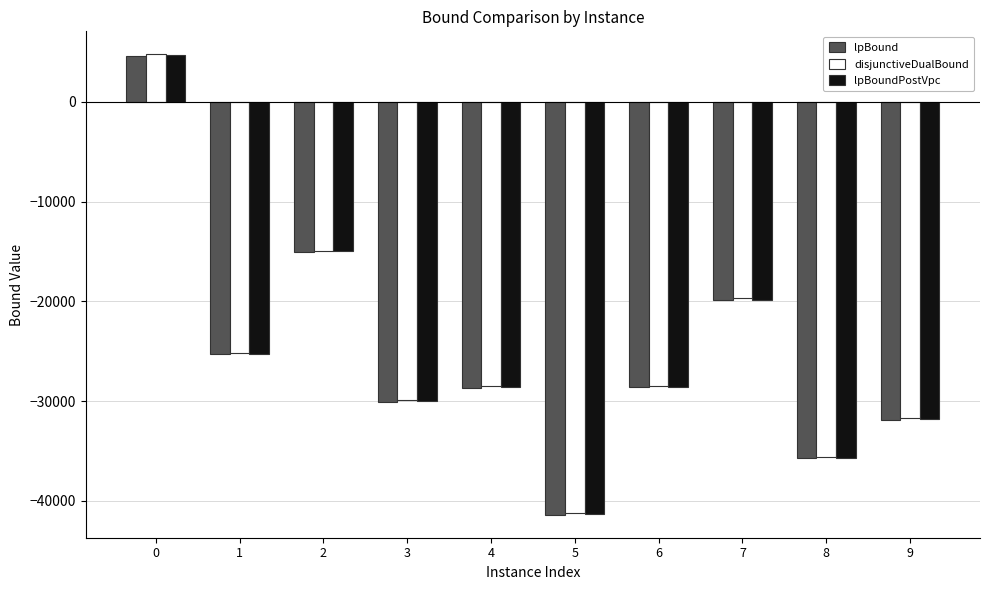

What is the lowest value of the lpBound series?

-41383.4